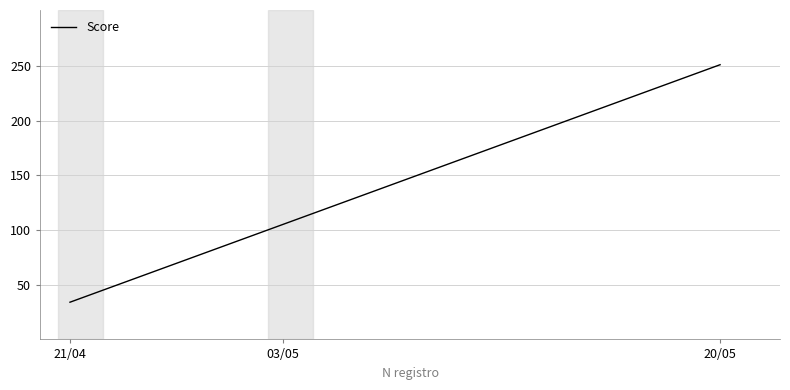

Reading left to right, list all the values displayed in this chart.

34	105	251